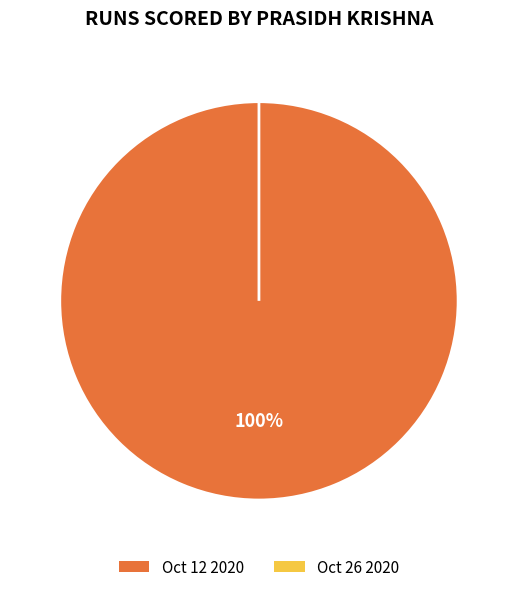

Which category has the smallest portion of the pie?

Oct 26 2020